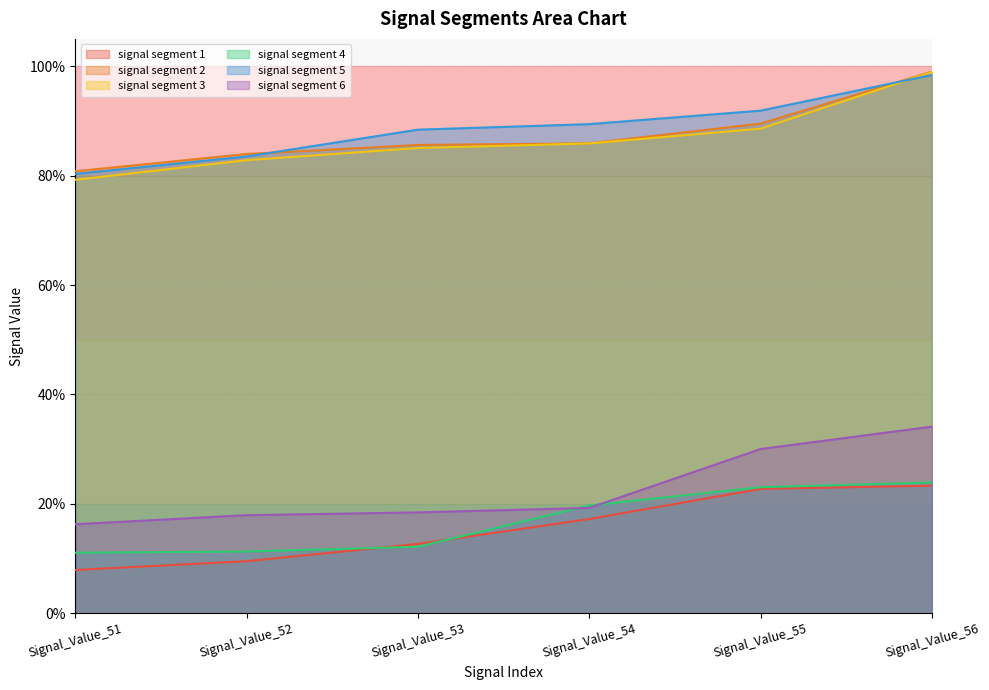

True or false: signal segment 6 and signal segment 5 intersect in this chart.

False